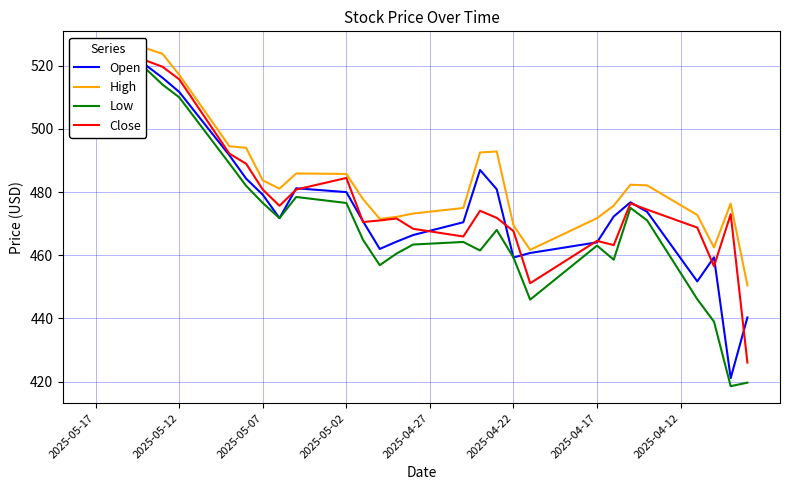

How many values in the Close series are below 473?

20